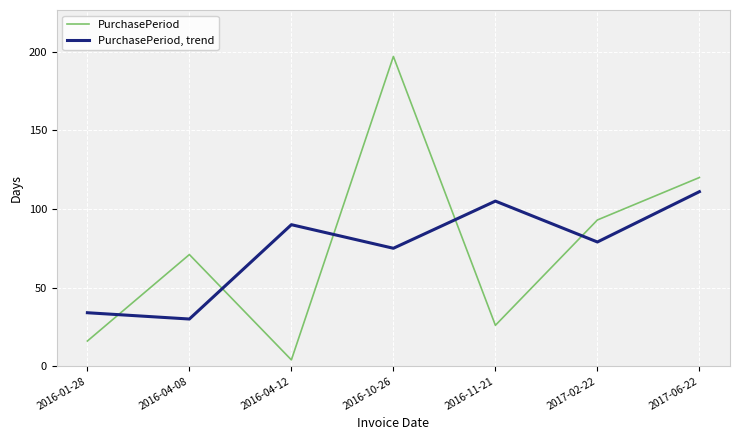

After their last crossing, which series has the higher values: PurchasePeriod or PurchasePeriod, trend?

PurchasePeriod